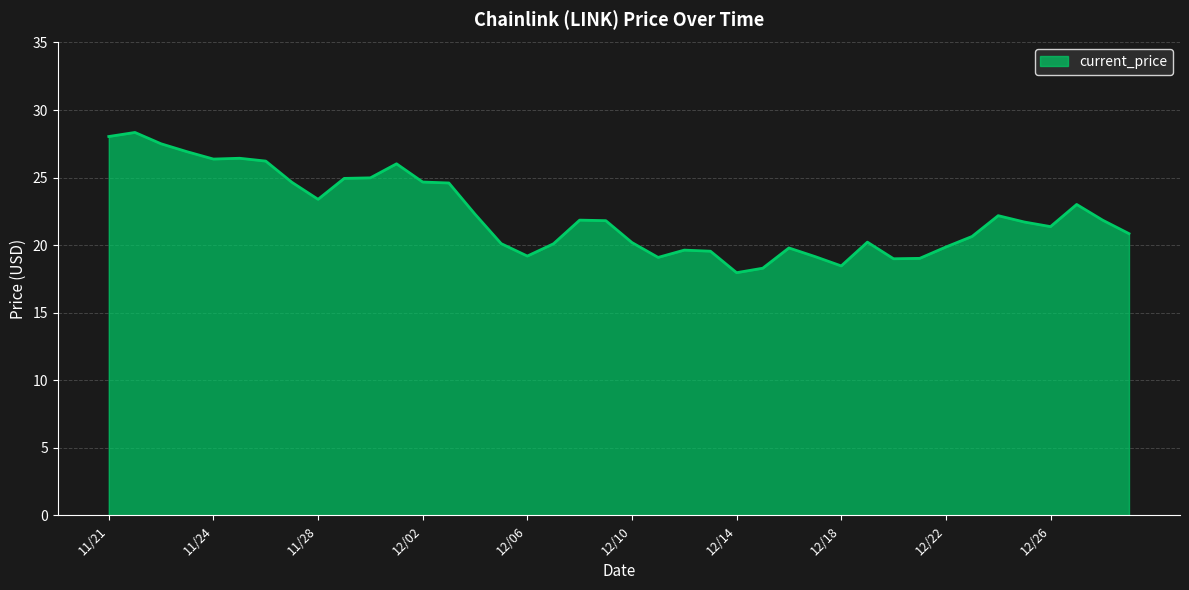

What is the difference between the maximum and minimum values?

10.4